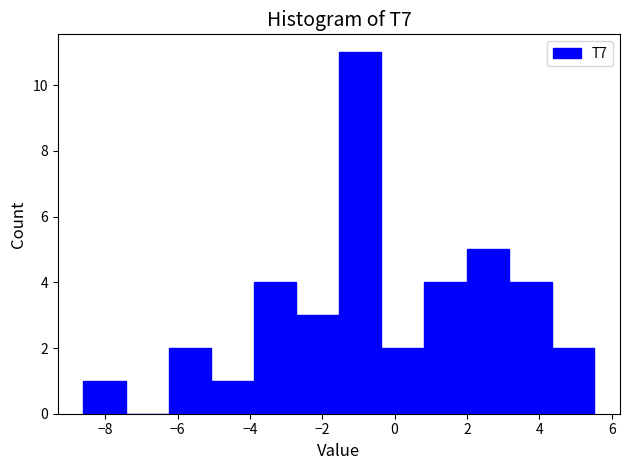

Over which range of the x-axis is the bar tallest?

-1.6 to -0.4